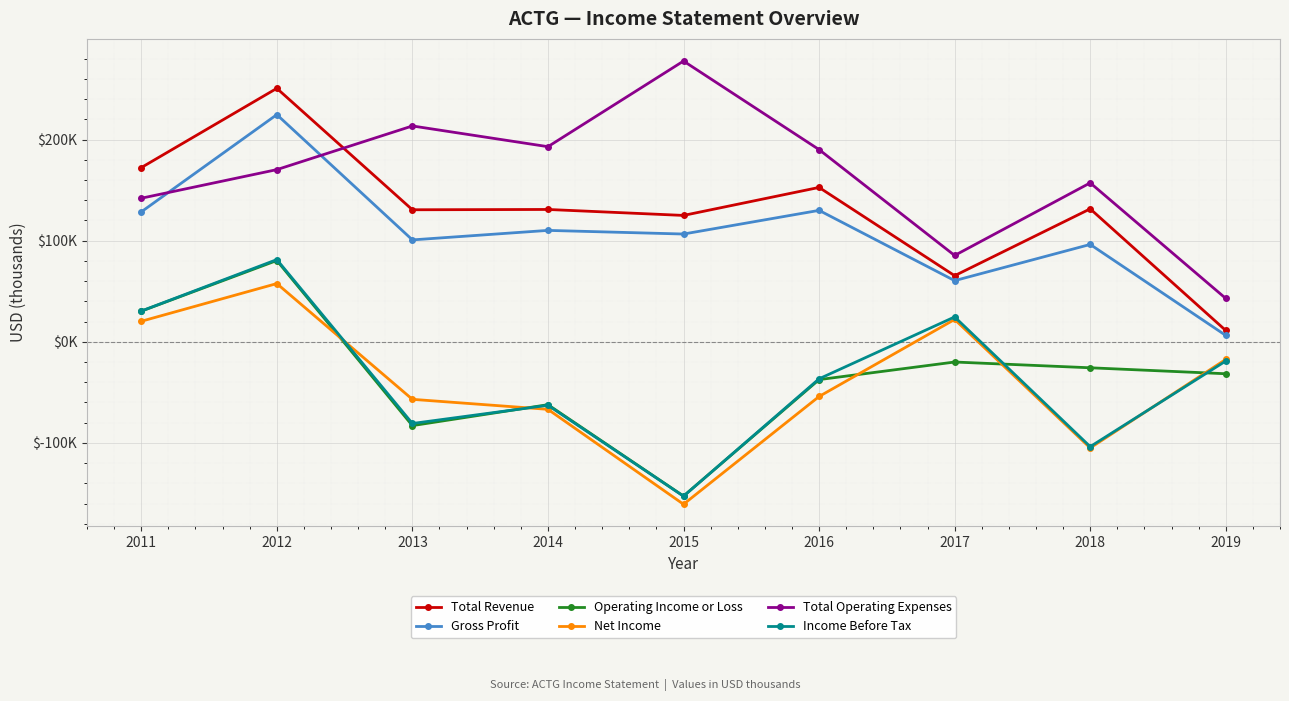

At which category is the sum across all series the highest?

2012